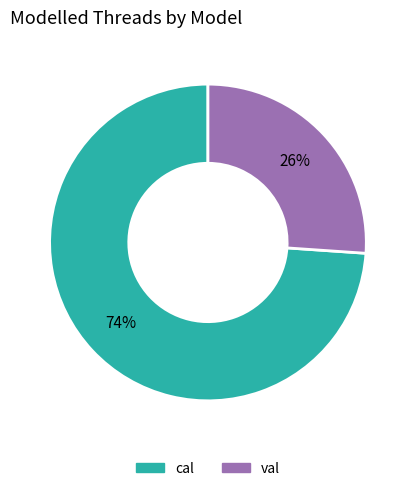

What is the ratio of the value at val to the value at cal?

0.4